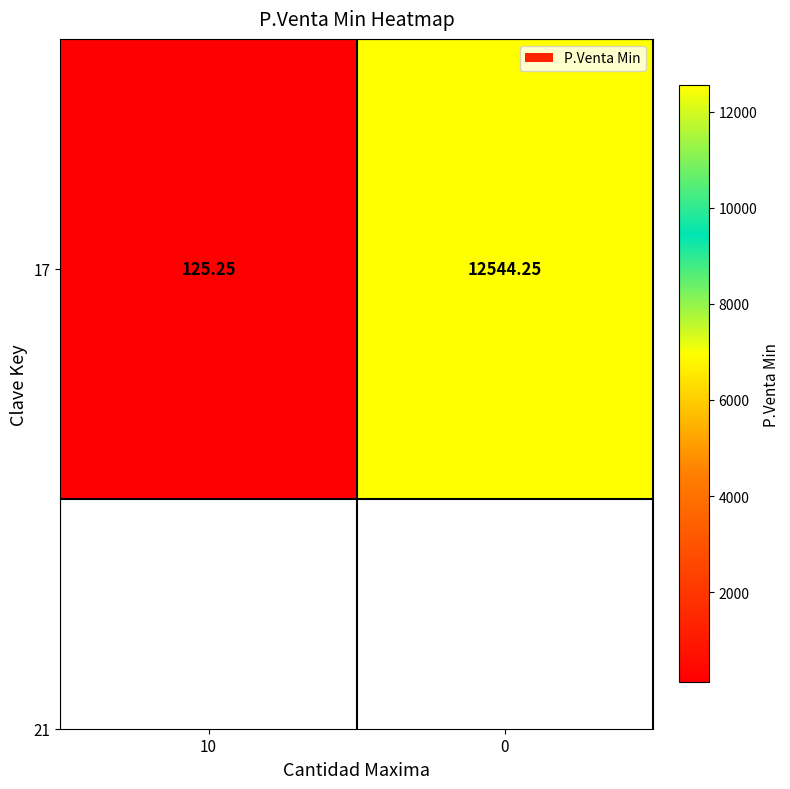

Reading right to left, transcribe all the data shown in this chart.

12544.2	125.2